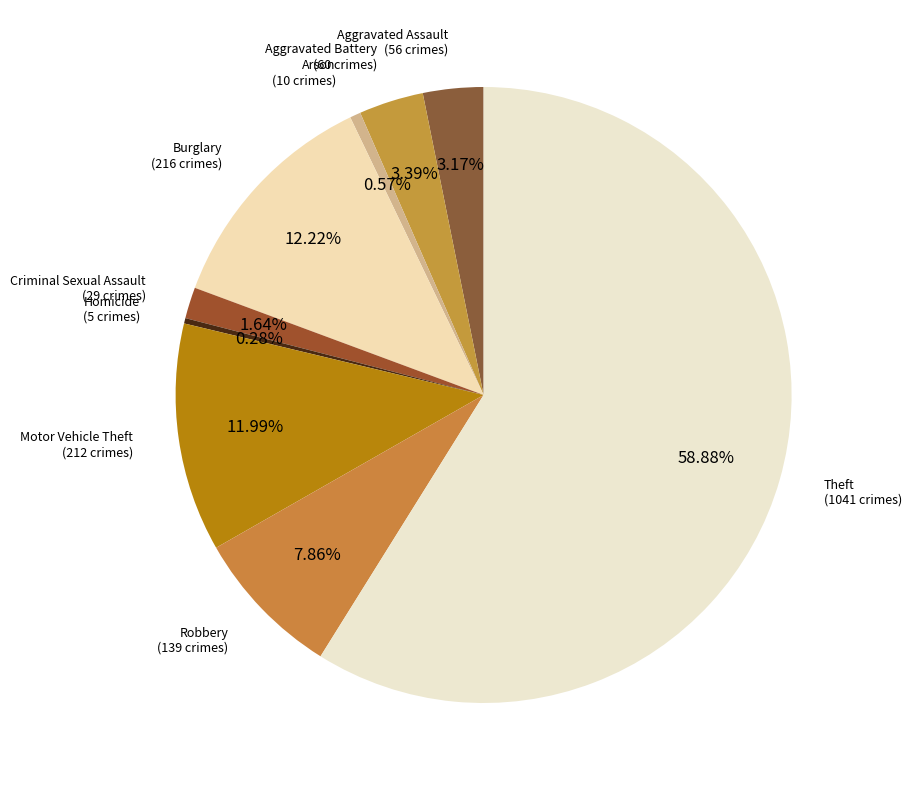

Is Theft the majority of the pie?

Yes